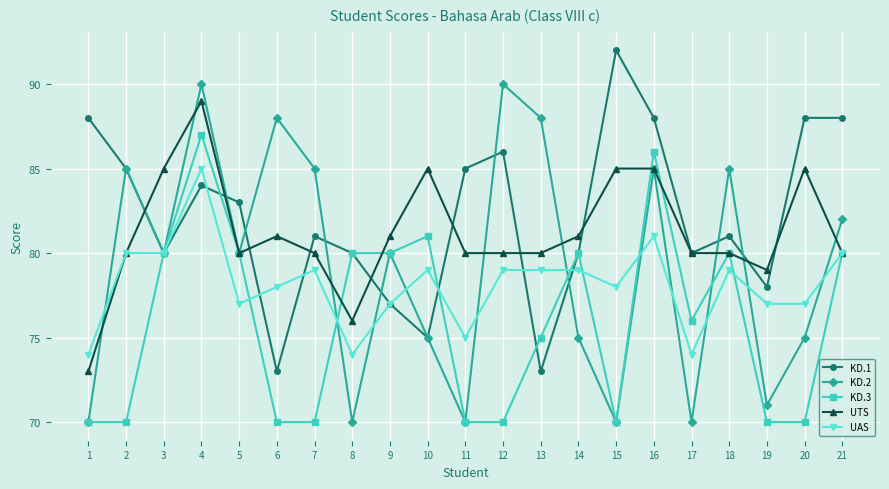

At which category does KD.1 reach its first local peak?

4